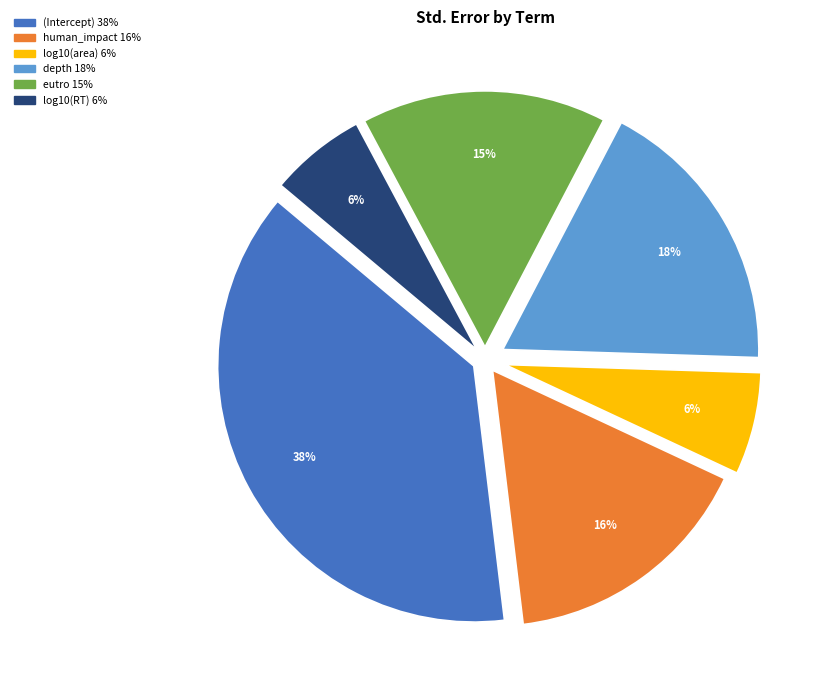

Which has a higher value, log10(area) or eutro?

eutro